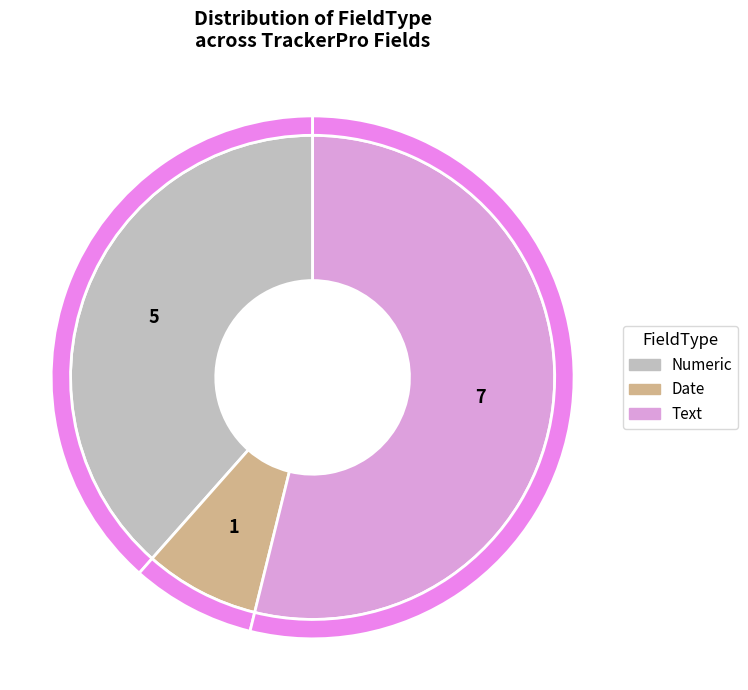

To the nearest percent, what is the difference between the largest and smallest slice percentages?

46%